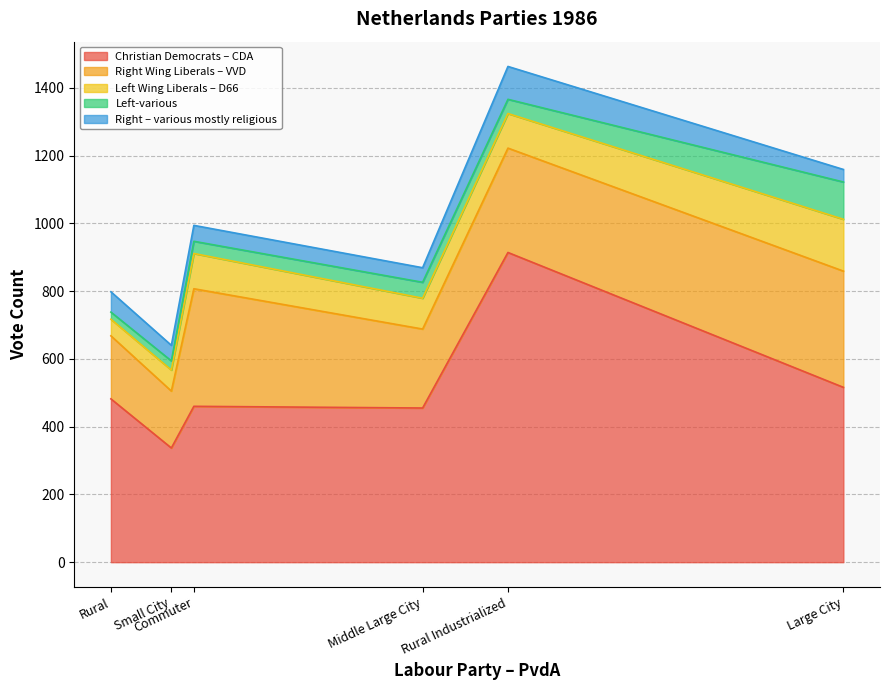

At which label is Right – various mostly religious closest to 67?

Rural